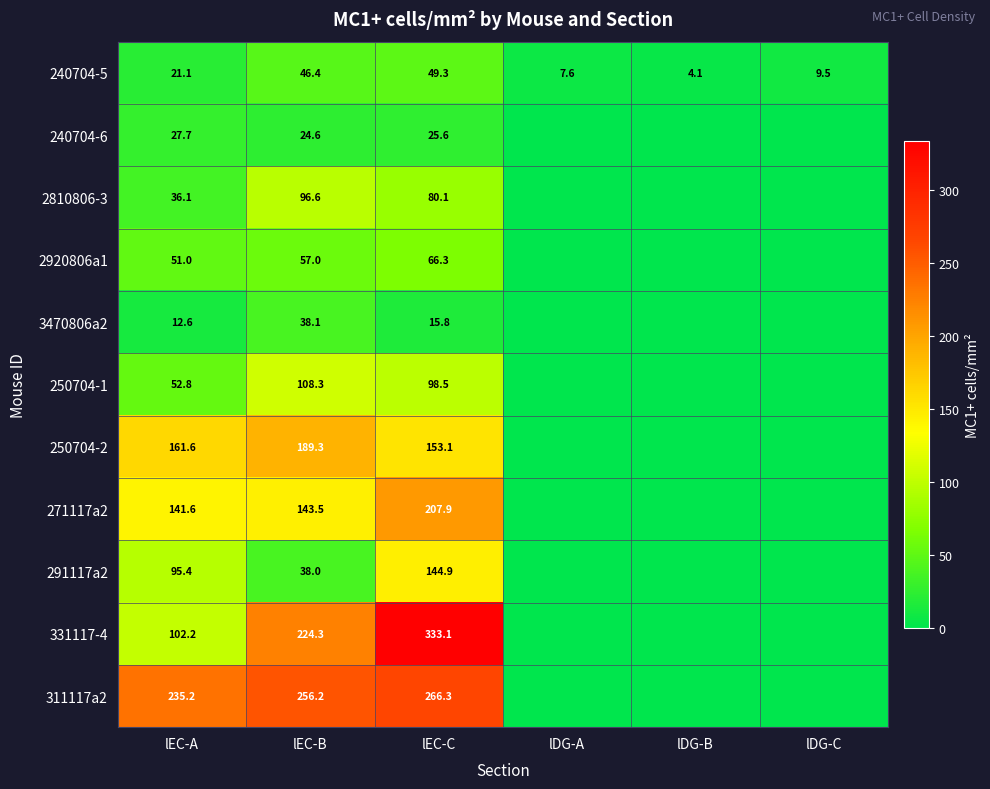

The 240704-5 series shows 49.3 at lEC-C. True or false?

True